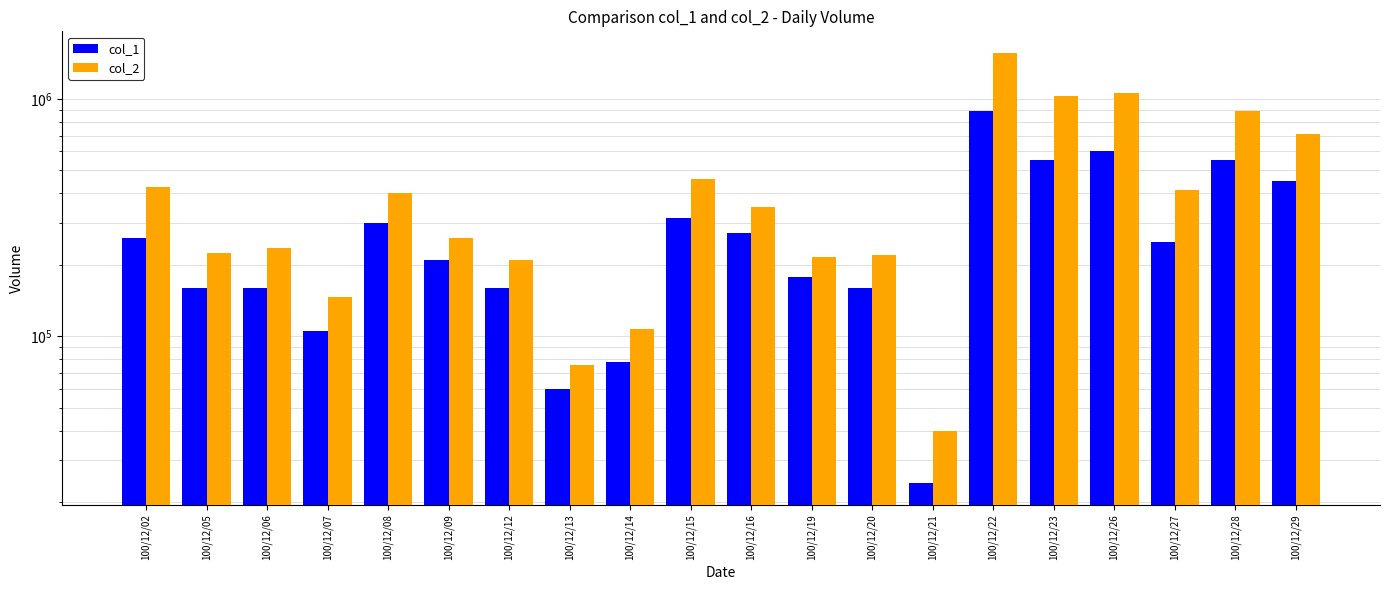

What is the difference between the maximum and minimum values in the col_2 series?

1521570